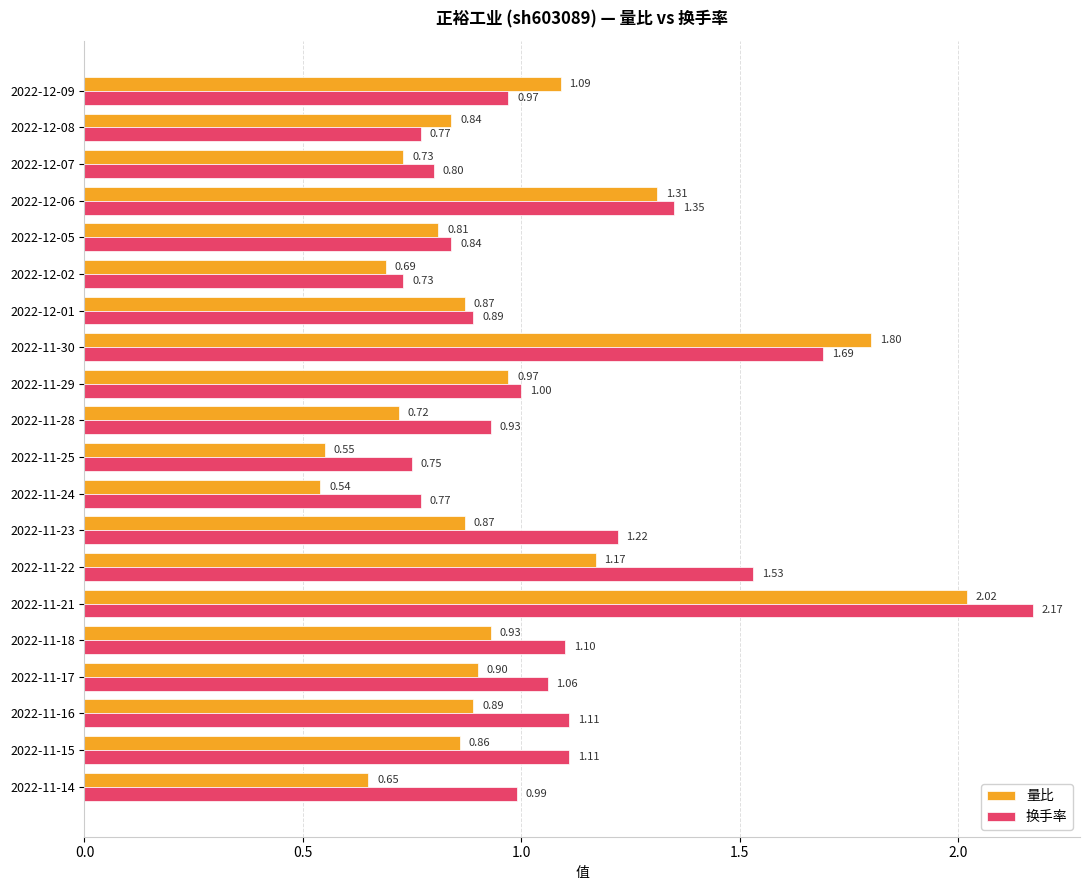

Rank the series by their maximum value, from lowest to highest.

量比, 换手率